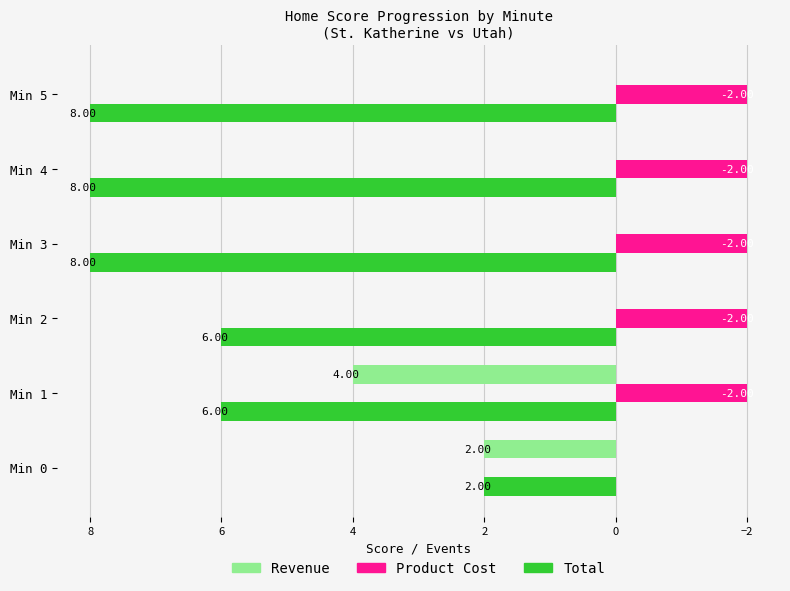

Which series changed the most between Min 2 and Min 4?

Total